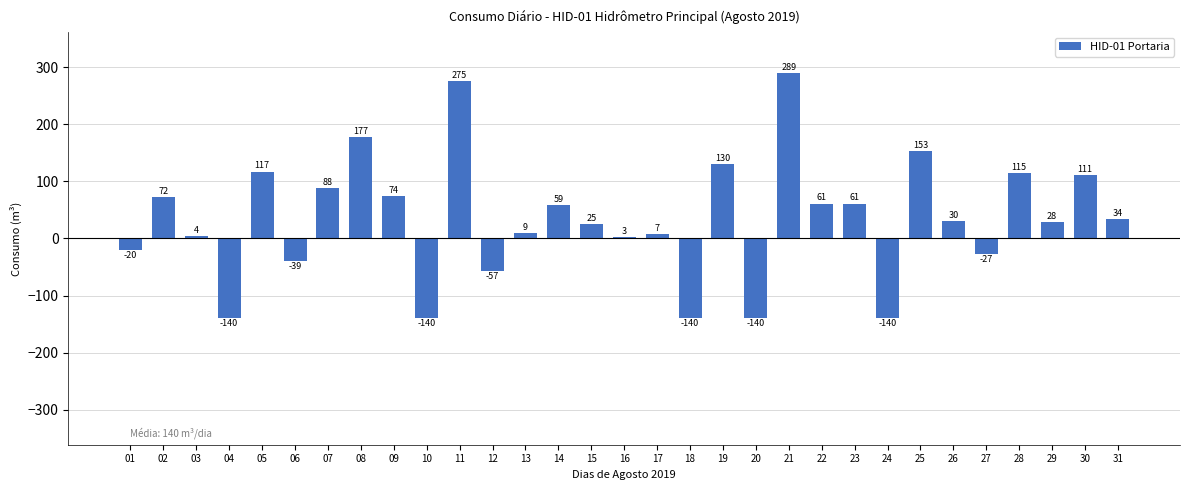

What is the change in value from 16 to 31?

+31